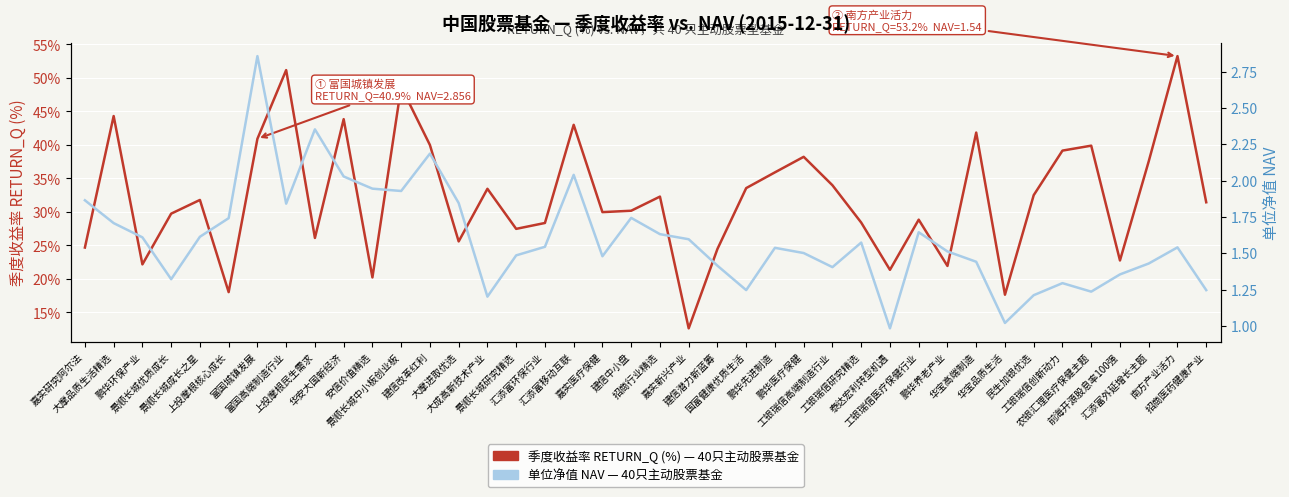

Rank the series by their average value, from highest to lowest.

RETURN_Q (%) — 季度收益率, NAV — 单位净值